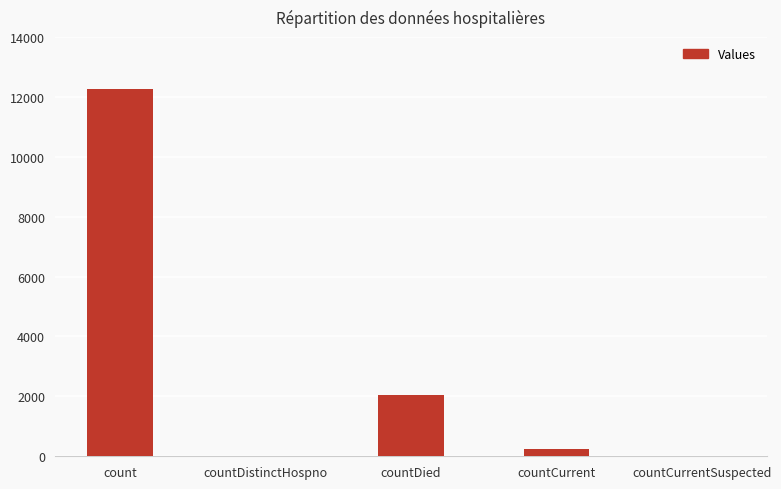

How many distinct data groups are displayed?

1